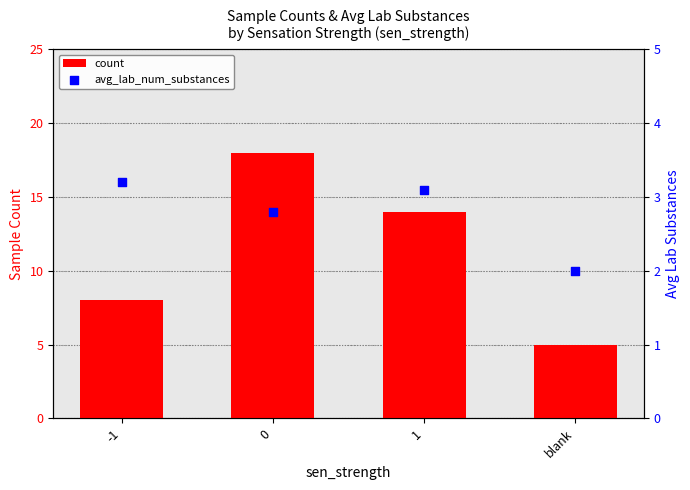

Which series has the largest total across all categories?

count